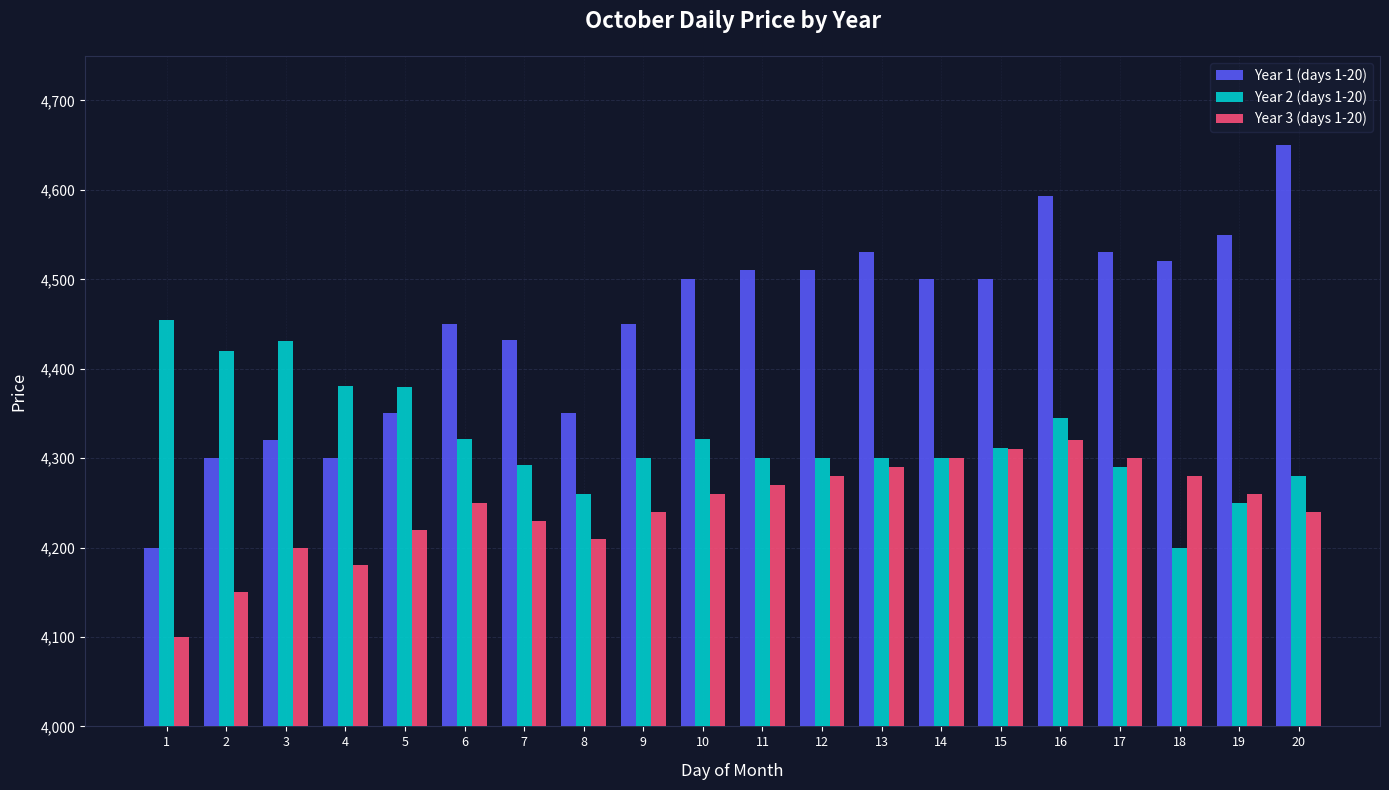

At which category is the sum across all series the highest?

16